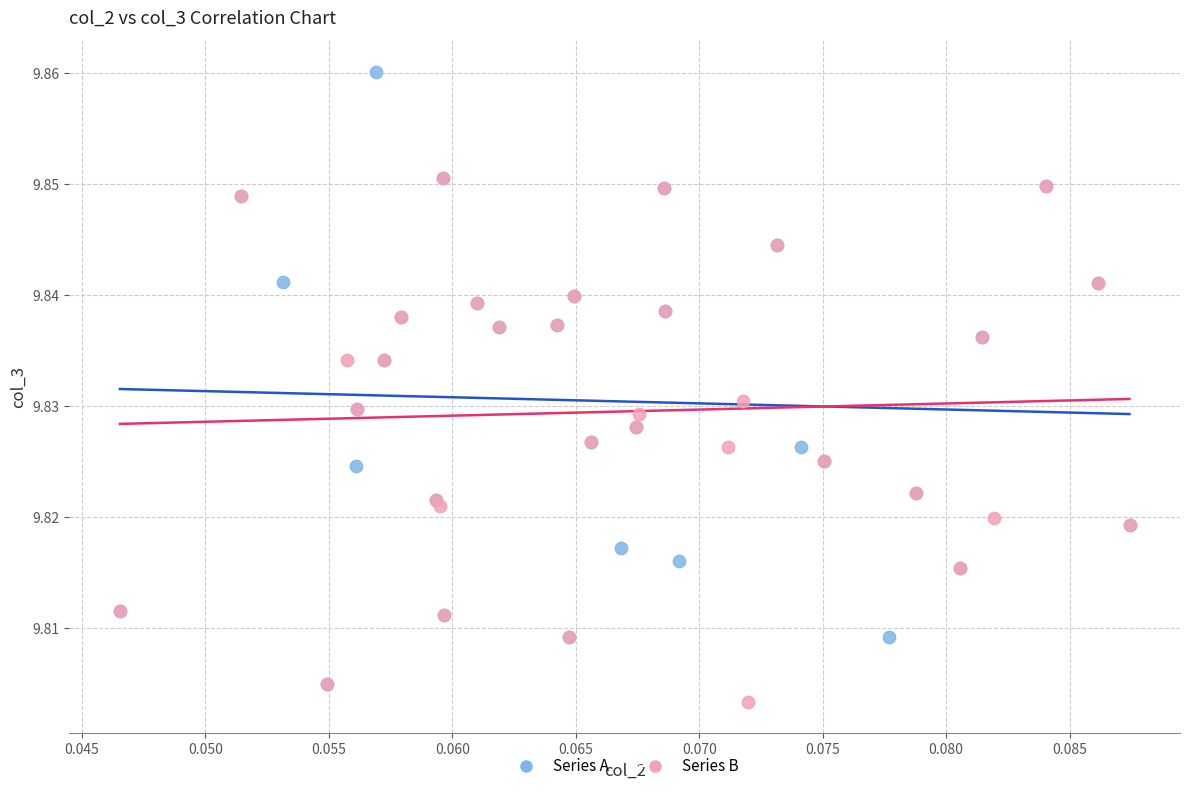

Which series has the largest Y range (max minus min)?

Series A